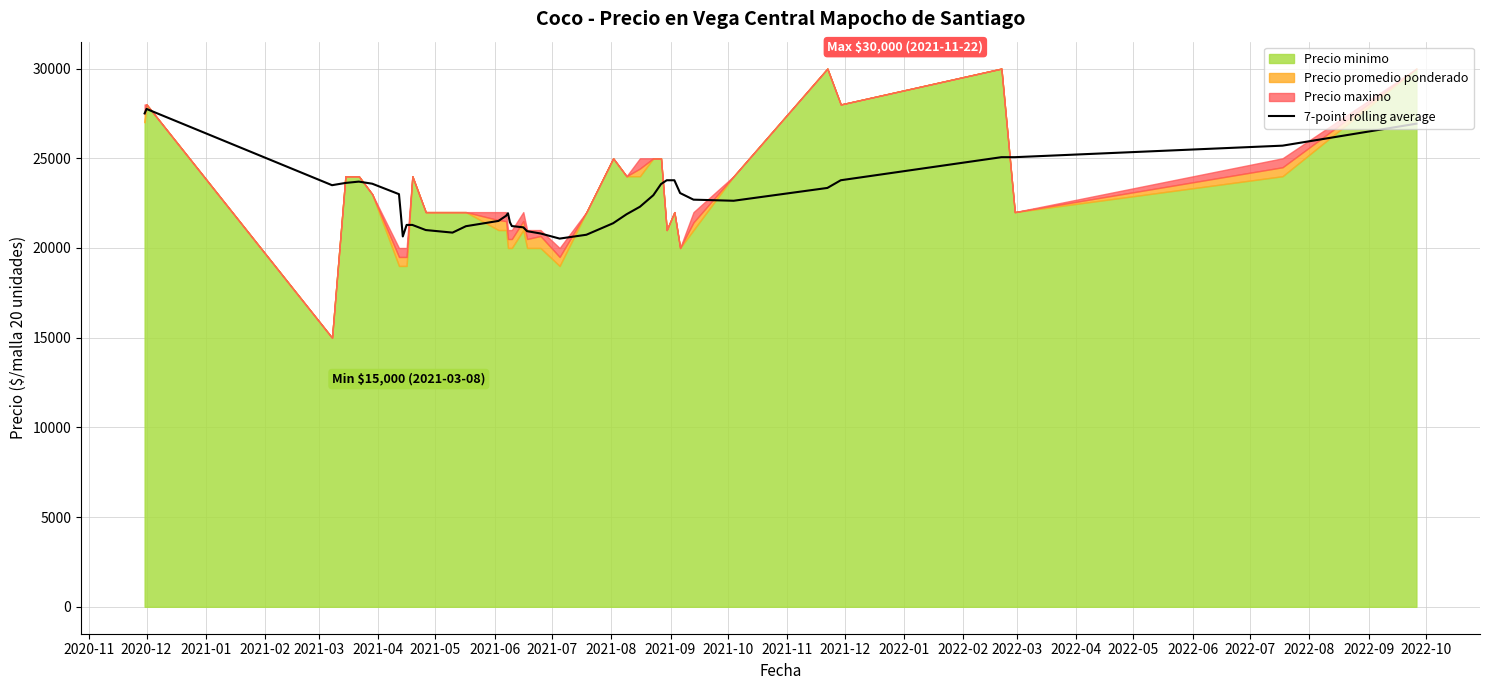

How many lines are shown in the chart?

1